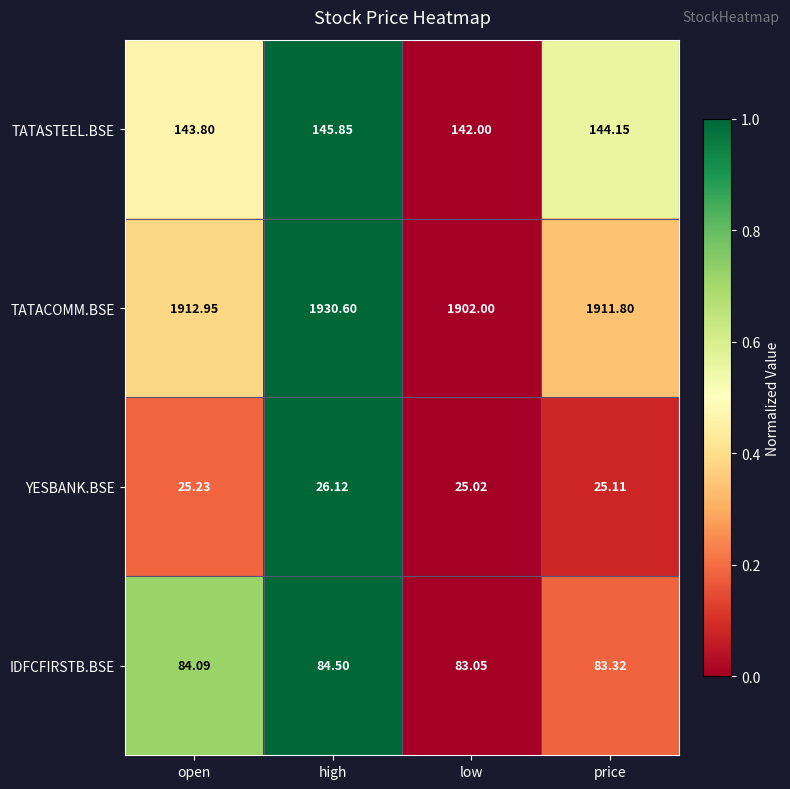

Between high and price, which series saw the biggest shift?

TATACOMM.BSE